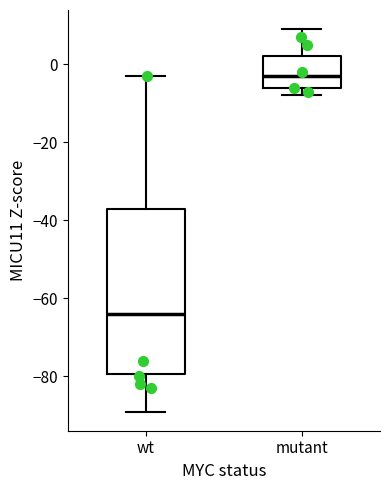

Comparing the boxes themselves (not the whiskers), which one is the tallest?

wt